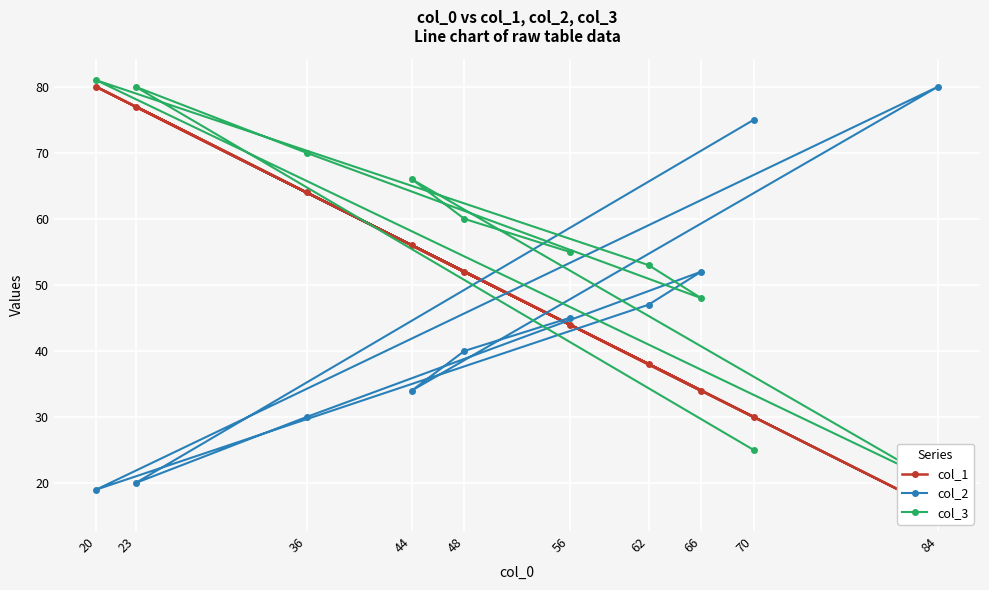

At how many categories does at least one series exceed 43?

10